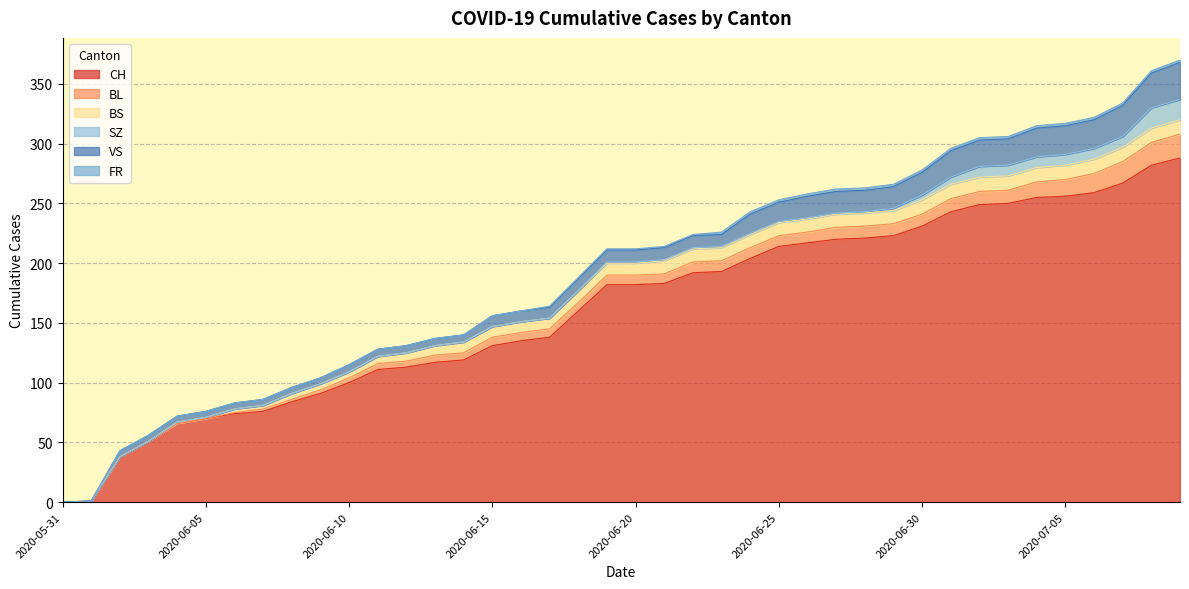

What are all the series names shown in the legend?

CH, BL, BS, SZ, VS, FR